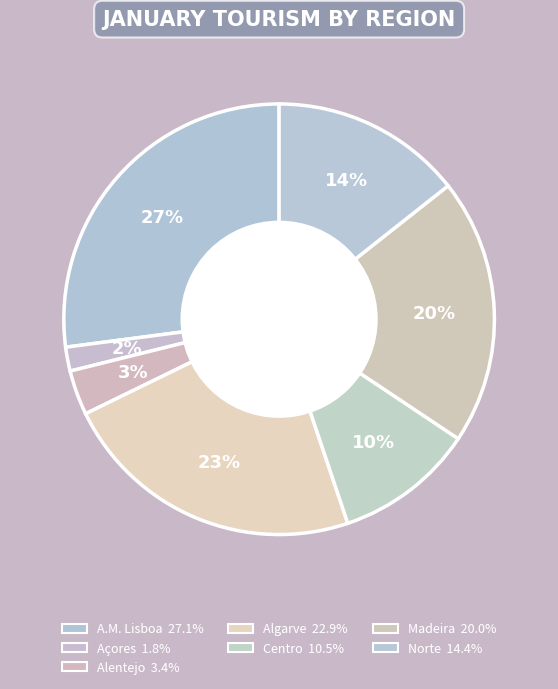

To the nearest percent, what portion does Norte represent?

14%